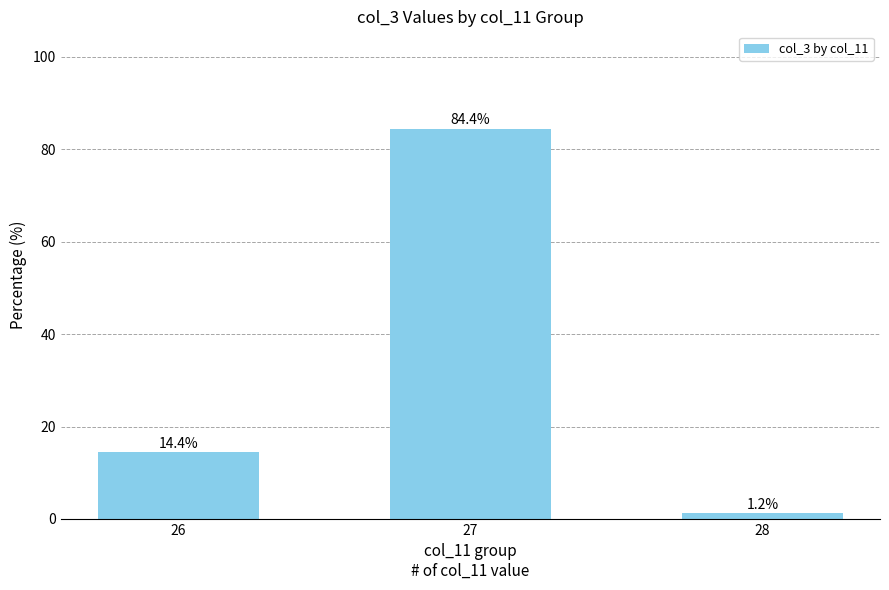

What is the difference between the maximum and second lowest values?

70.0